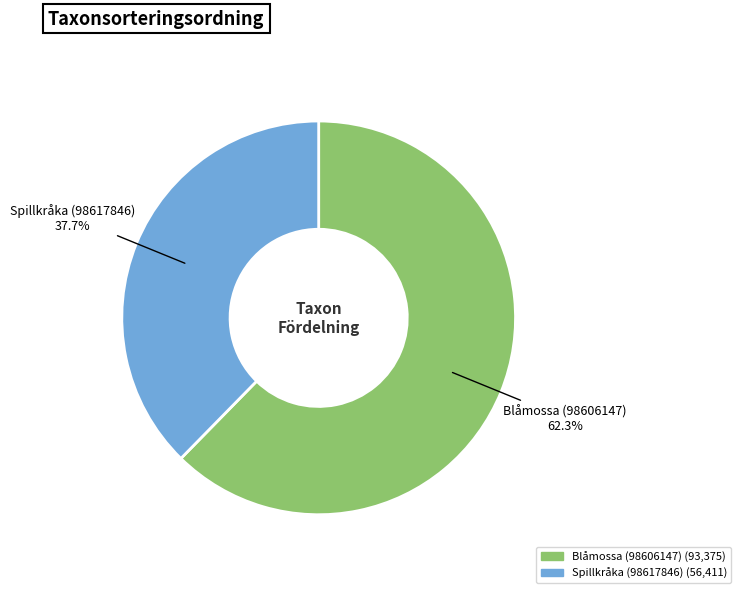

Which slice is the smallest?

Spillkråka (98617846)